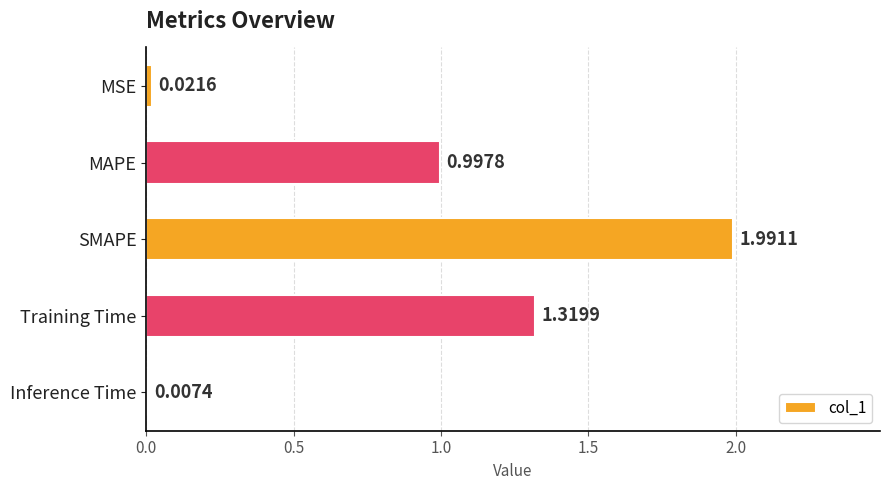

Which has a higher value, MAPE or Inference Time?

MAPE